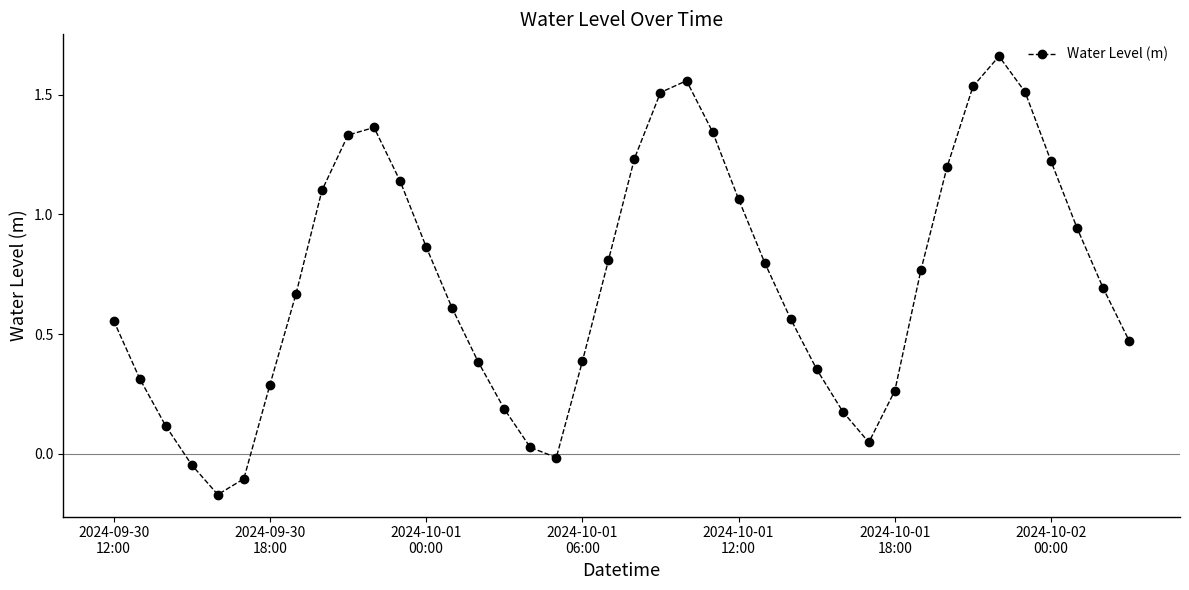

What is the difference between the maximum and minimum values?

1.8